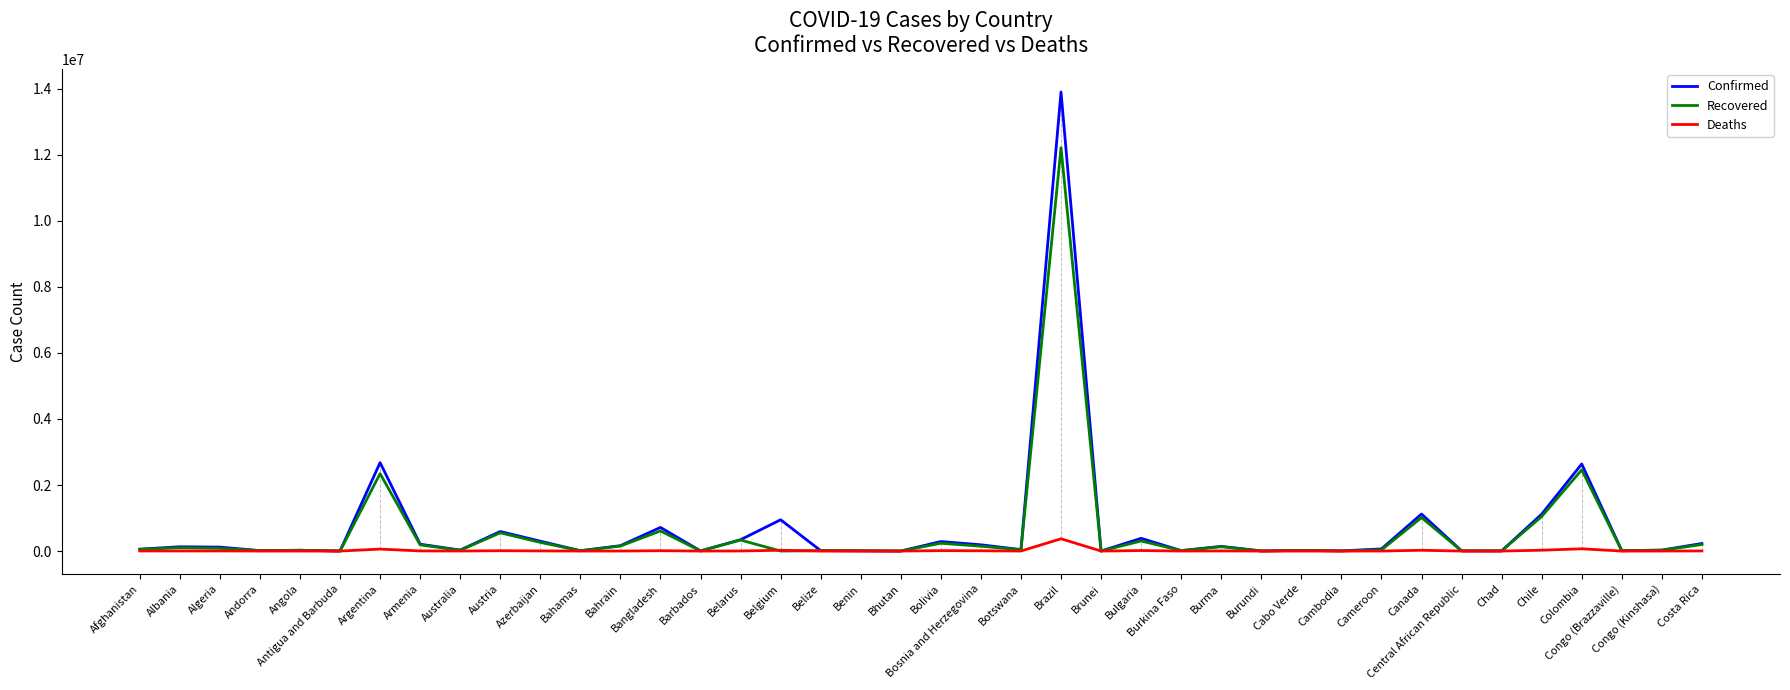

What is the greatest value displayed?

13900091